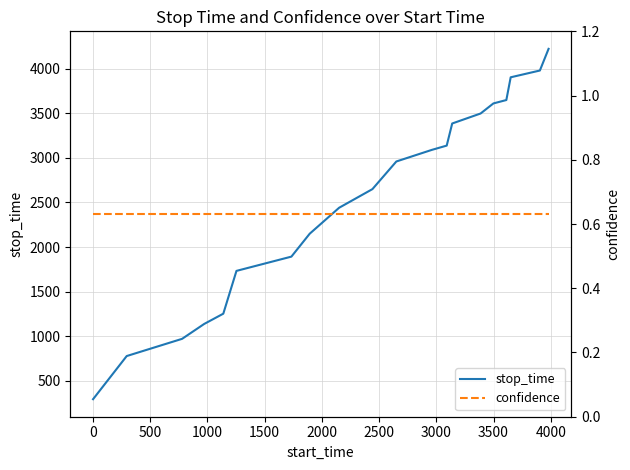

What is the minimum value for stop_time?

294